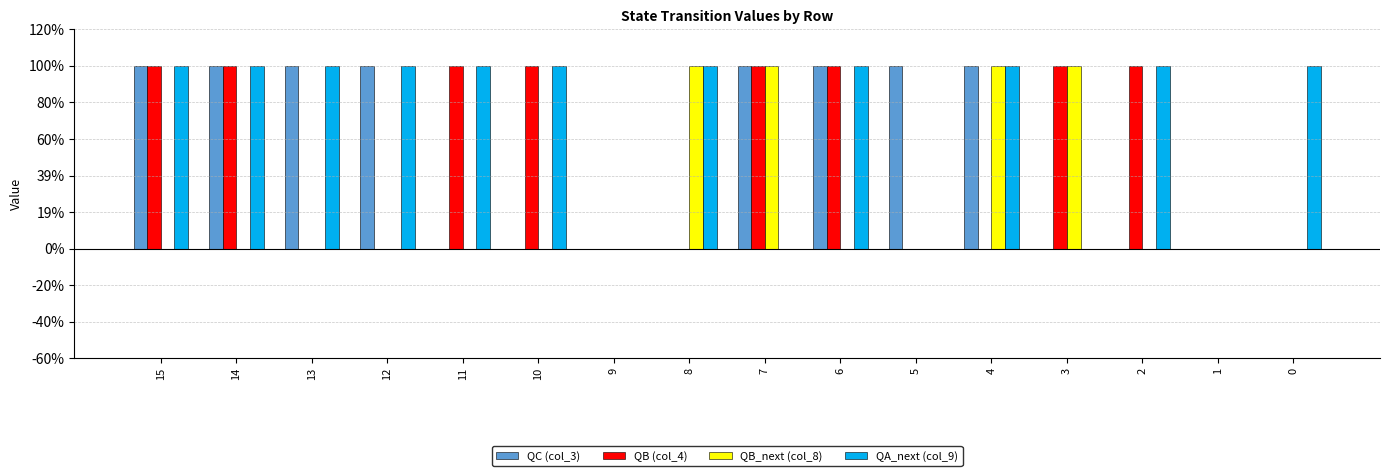

The QC (col_3) series shows 1 at 7. True or false?

True